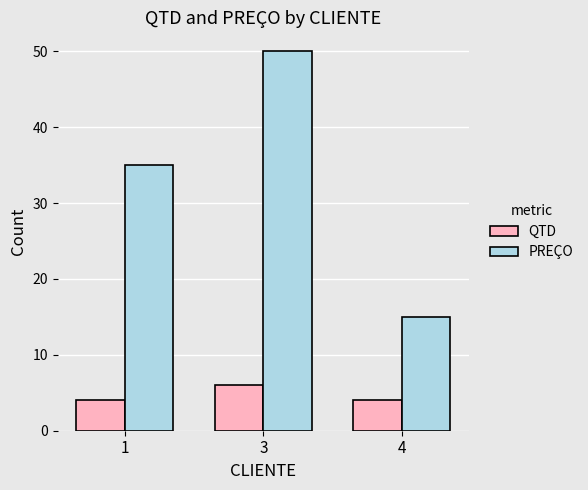

At how many categories does at least one series exceed 4?

3